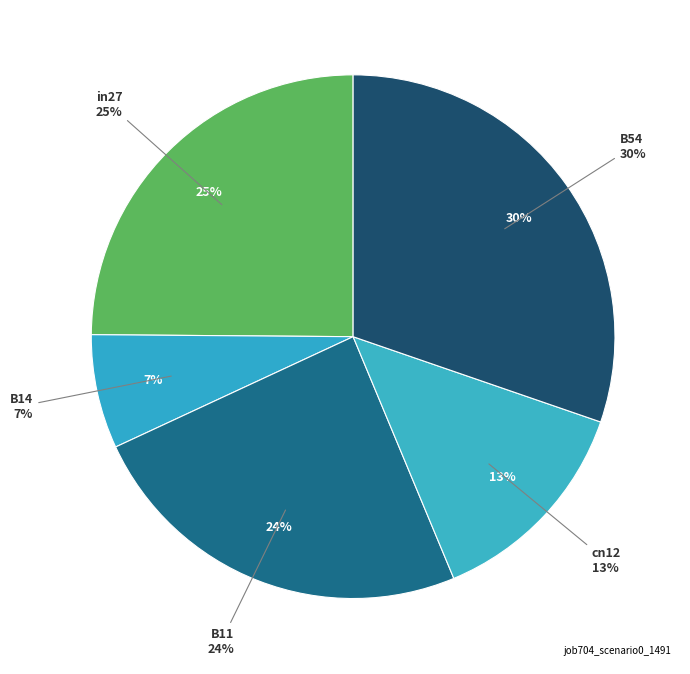

How many segments does this pie chart have?

5